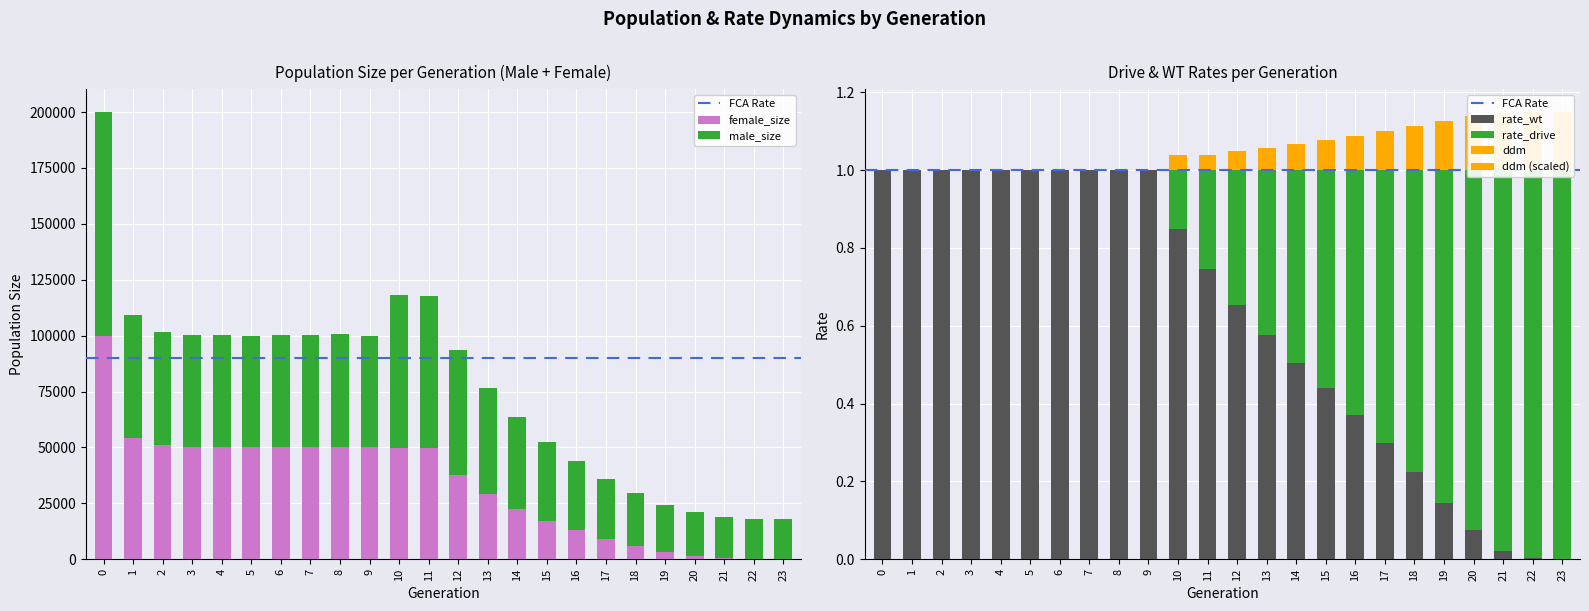

What is the value of the ddm bar at the 19th from the left?

0.1